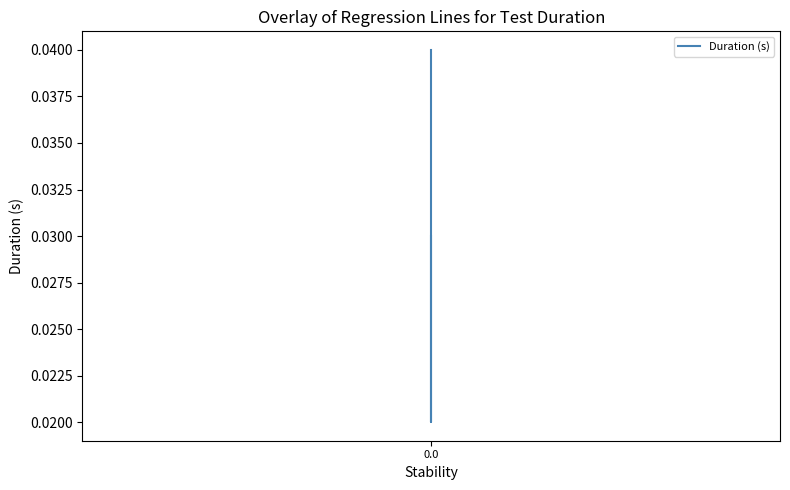

Count the values in the range 0 to 1.

3